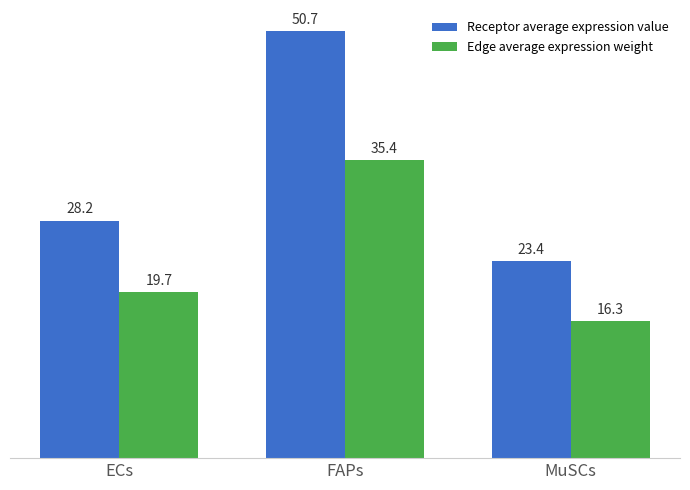

Are the bars grouped side by side (vs. stacked)?

Yes